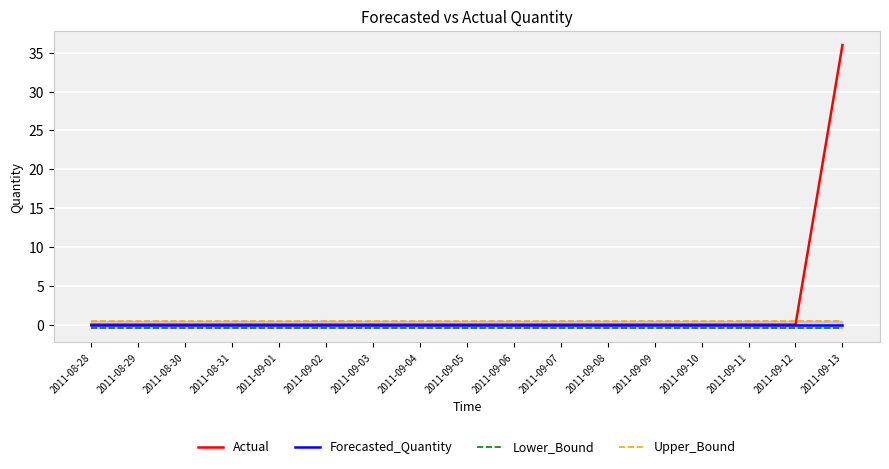

List the series in order of their overall mean, lowest first.

Lower_Bound, Forecasted_Quantity, Upper_Bound, Actual